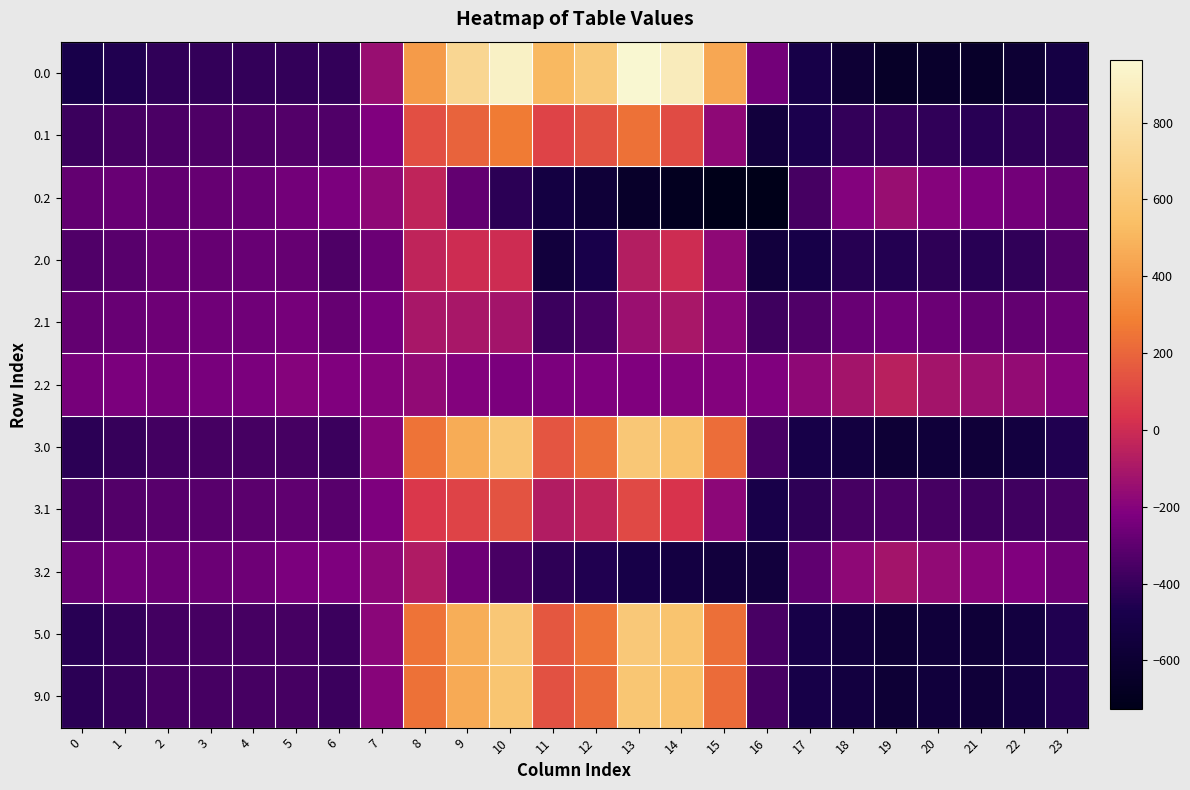

Which category has the highest value across all series?

13